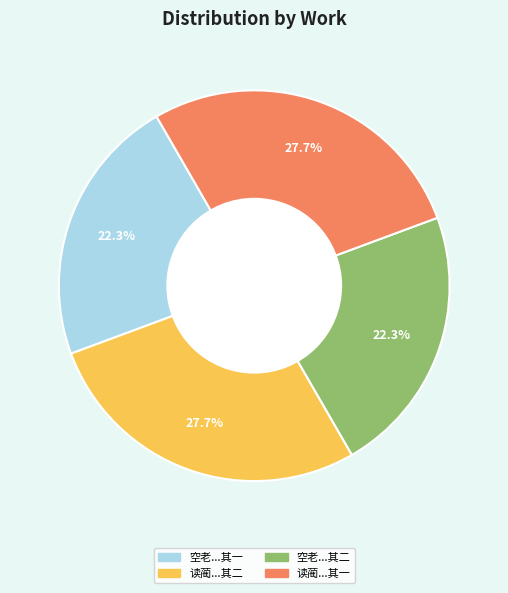

What is the ratio of the value at 读蔺...其二 to the value at 空老...其二?

1.2